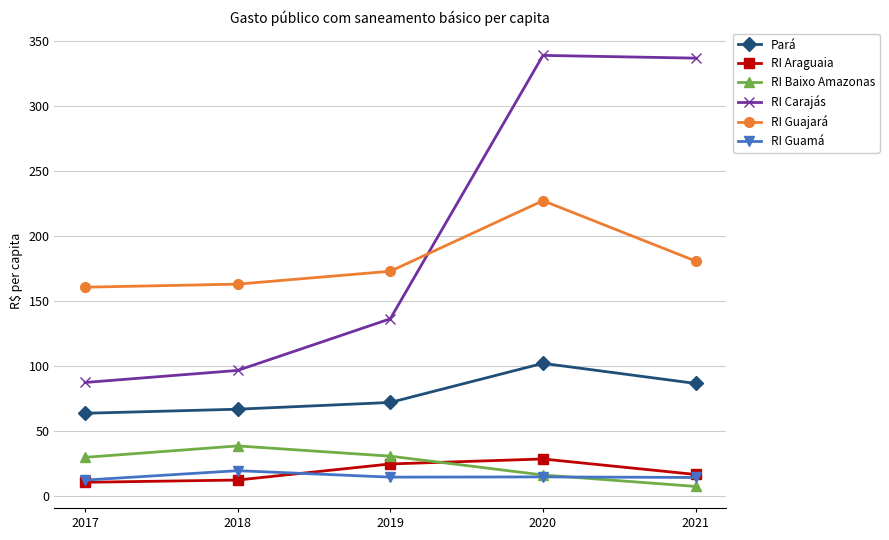

Does the chart display data point markers on the line(s)?

Yes